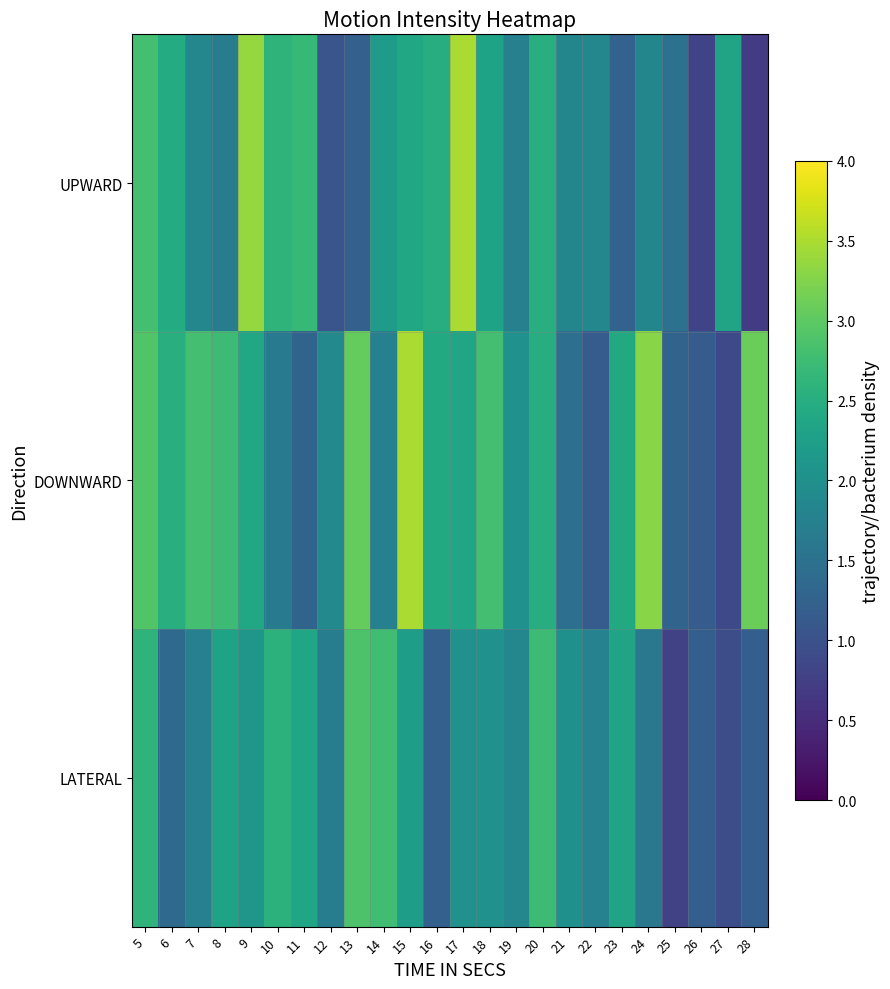

What is the spread (max minus min) of values at 27?

1.5